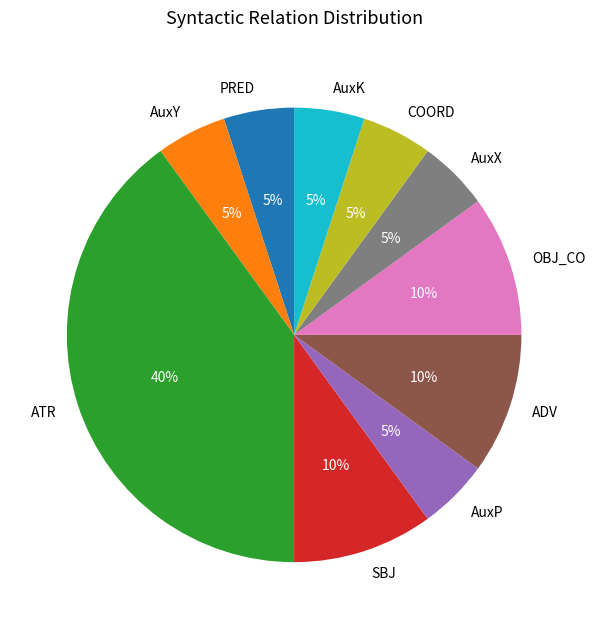

Is there any slice that represents more than half of the pie?

No